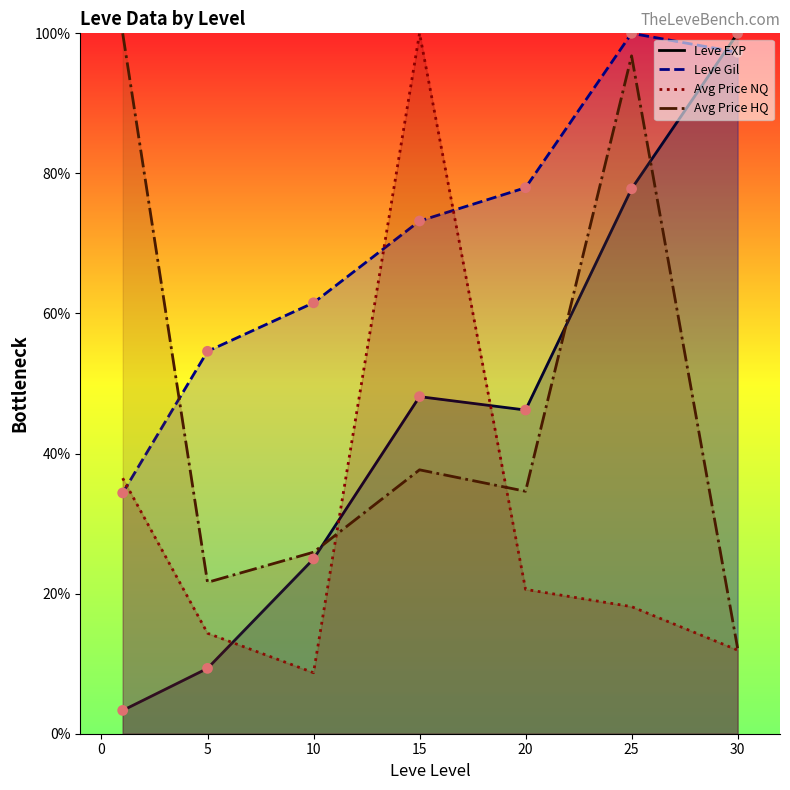

Which series has the largest total across all categories?

Leve Gil